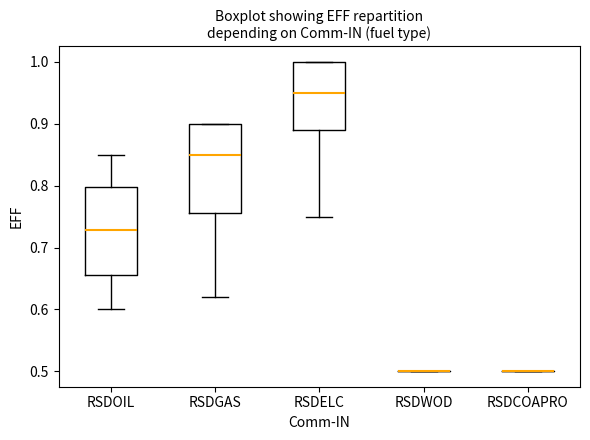

Where does the median line of the box for RSDGAS sit on the y-axis? The values are not printed on the chart, so give them approximately, as read against the axis.

0.85